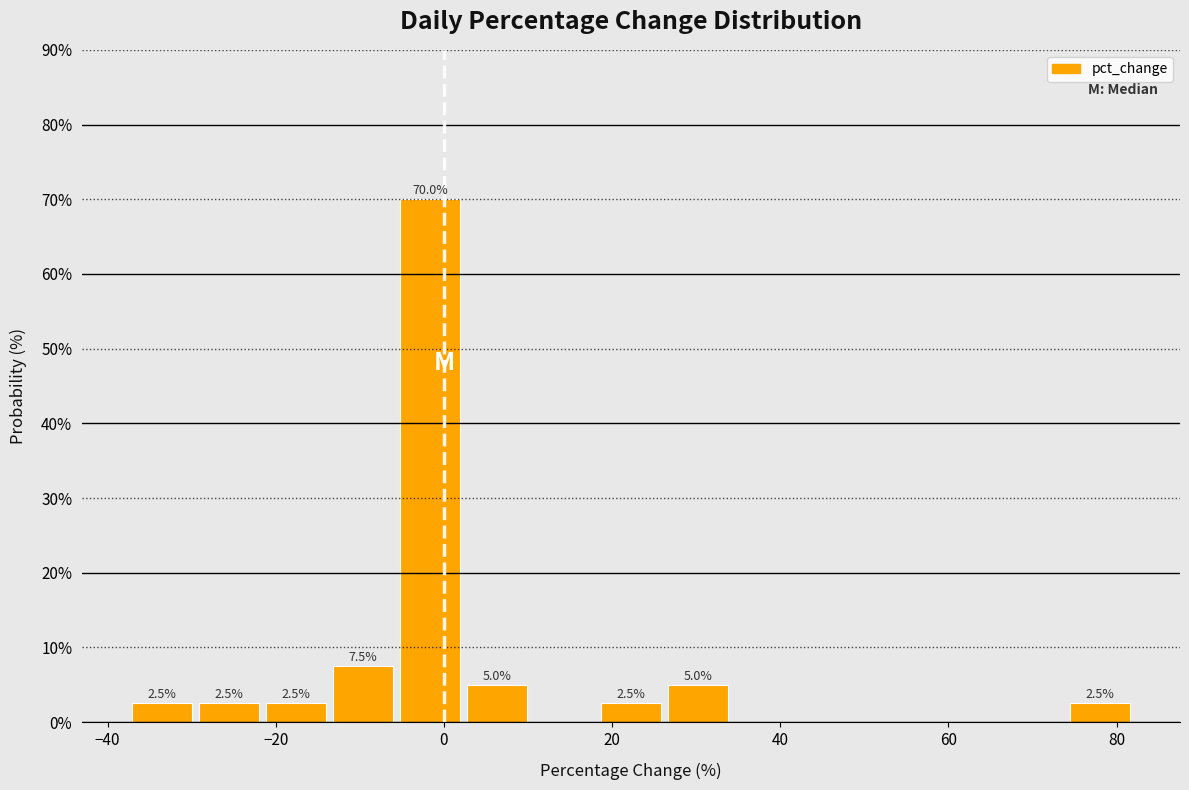

Around what value on the x-axis is the tallest bar? Give the approximate position of its centre, as read against the axis.

-2